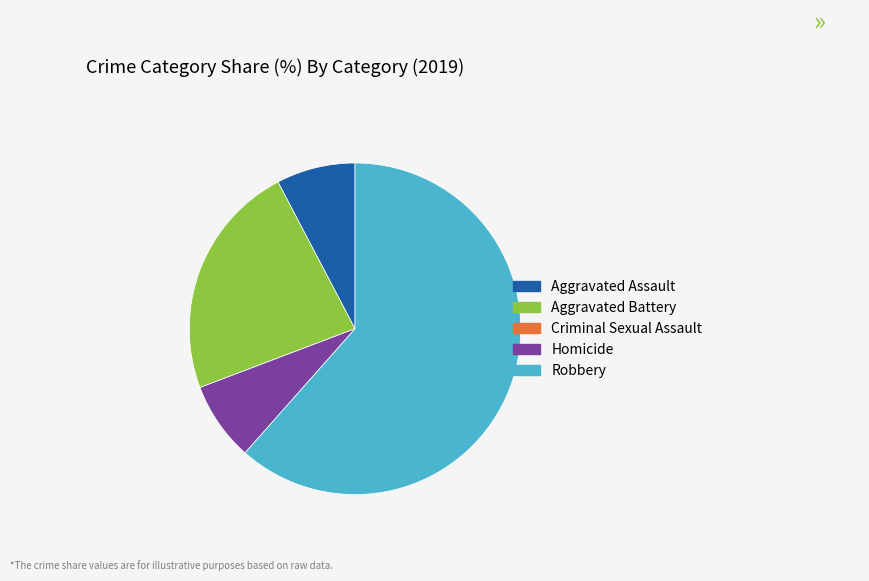

Is there a majority slice in this chart?

Yes